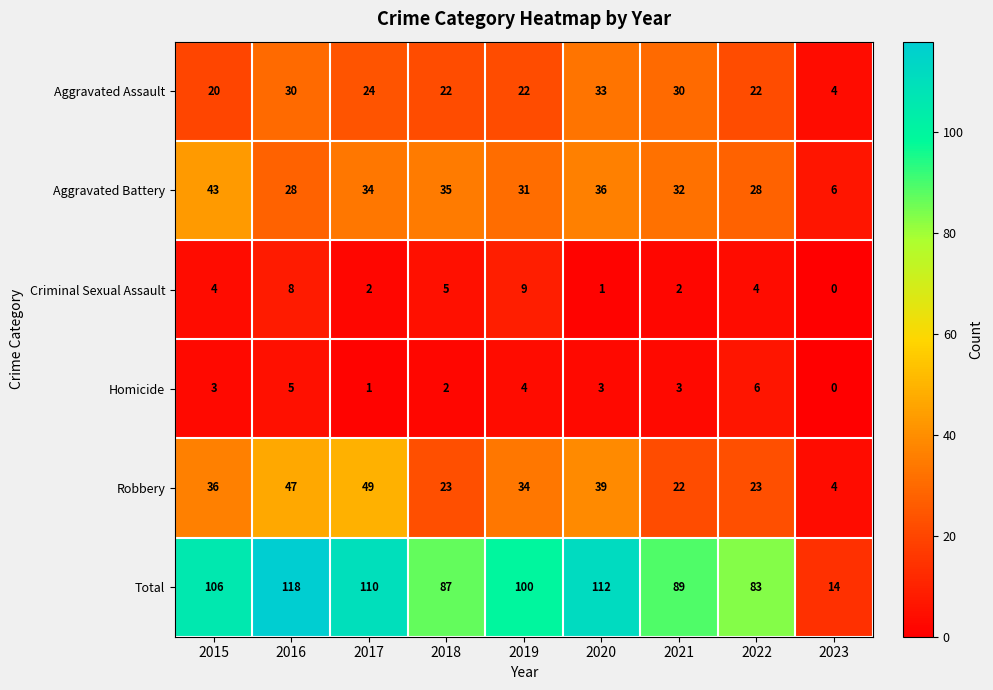

Is it true that Aggravated Assault equals 30 at 2021?

True